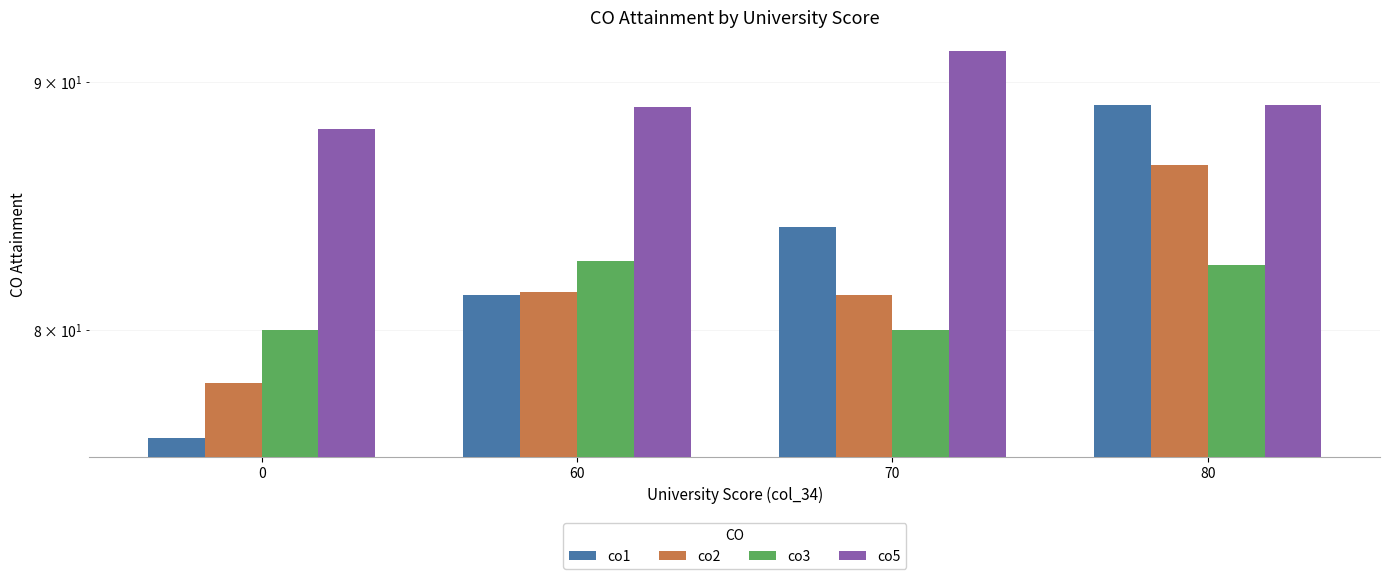

What is the smallest value displayed?

76.0